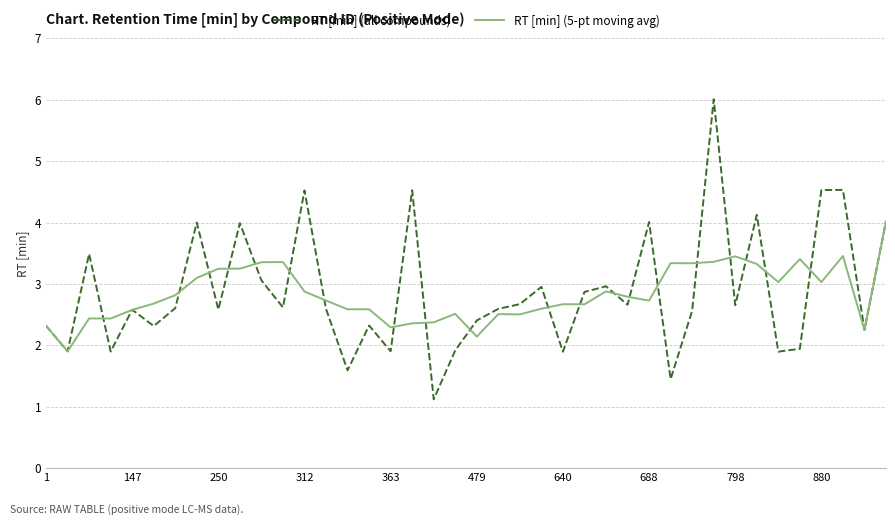

List the series in order of their peak value, lowest first.

RT [min] (5-pt moving avg), RT [min] (all compounds)